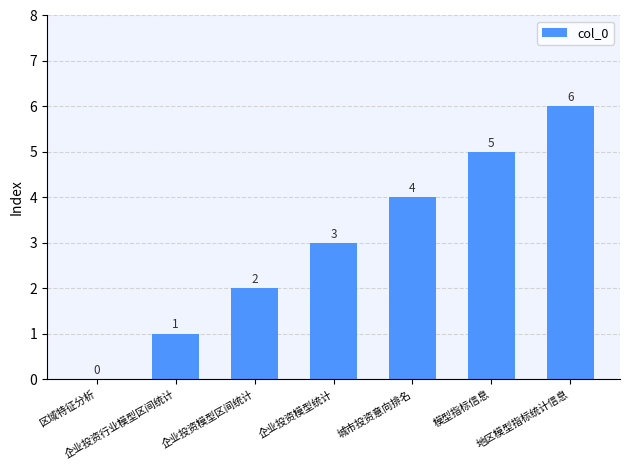

What is the sum of all values?

21